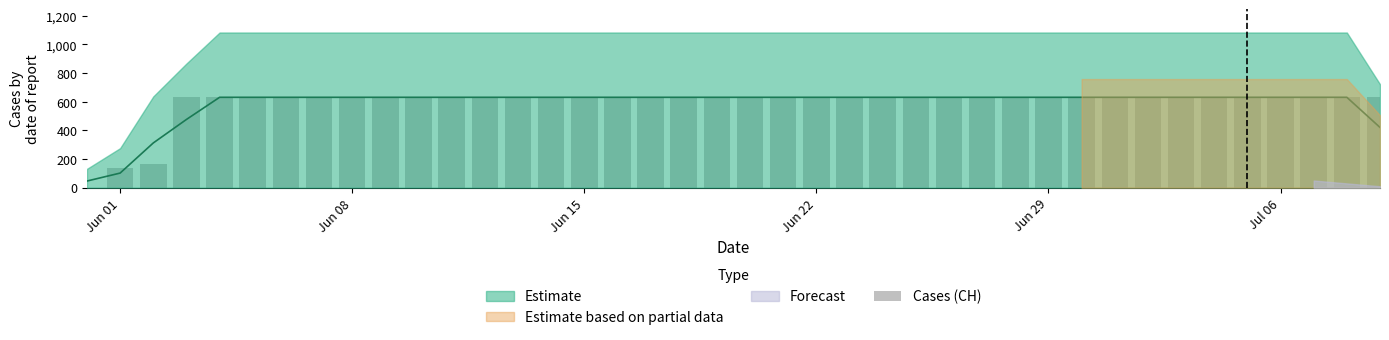

True or false: the data shows 1130 at Jun 22.

False